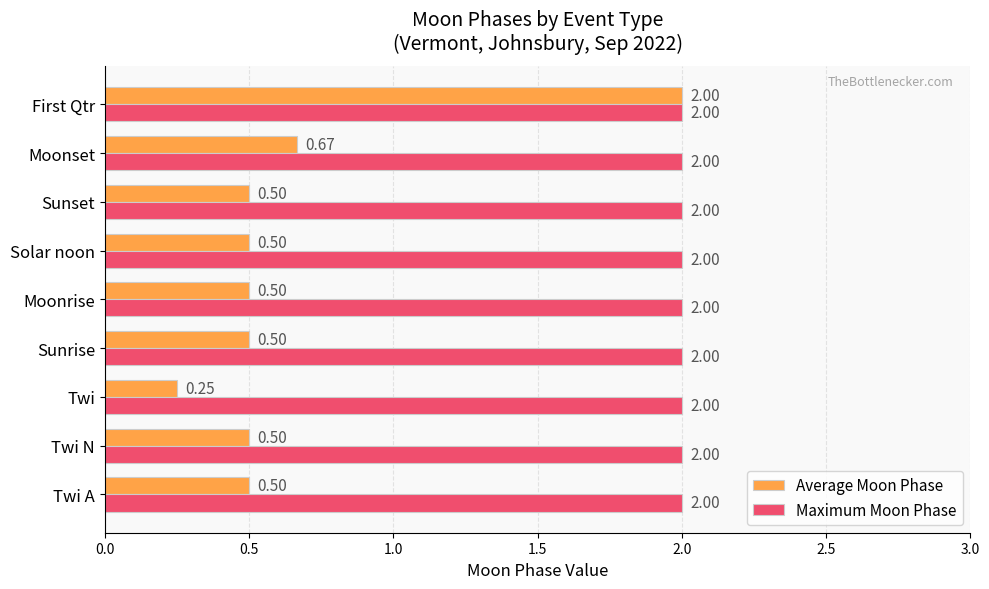

What is the sum of the Average Moon Phase values at Moonrise and Moonset?

1.2